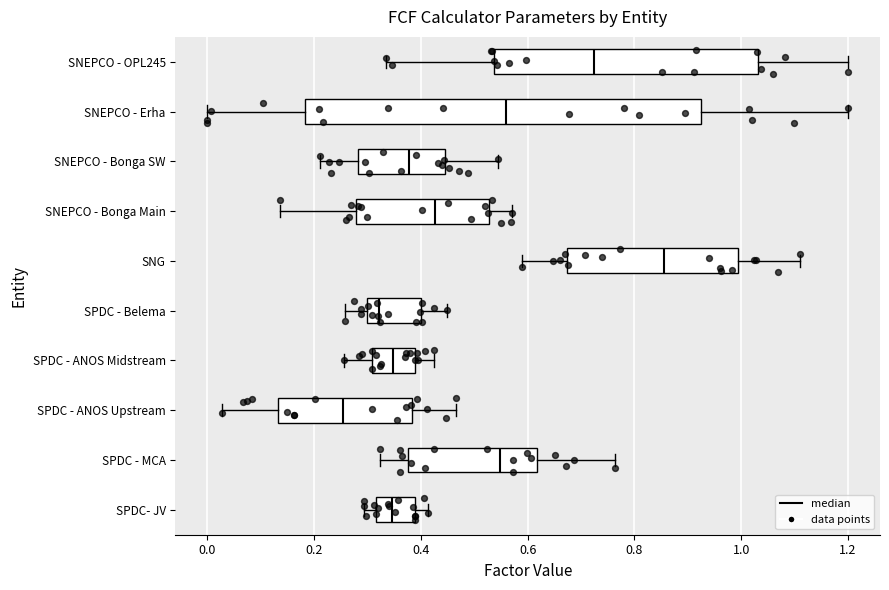

Reading bottom to top, read every box against the x-axis: the position of its median line, the range the box covers, and the ends of its whiskers. The values are not printed on the chart, so give them approximately, as read against the axis.

SPDC- JV: median 0.34, box 0.32 to 0.38, whiskers 0.30 to 0.42
SPDC - MCA: median 0.54, box 0.38 to 0.62, whiskers 0.32 to 0.76
SPDC - ANOS Upstream: median 0.26, box 0.14 to 0.38, whiskers 0.02 to 0.46
SPDC - ANOS Midstream: median 0.34, box 0.30 to 0.38, whiskers 0.26 to 0.42
SPDC - Belema: median 0.32, box 0.30 to 0.40, whiskers 0.26 to 0.44
SNG: median 0.86, box 0.68 to 1.00, whiskers 0.60 to 1.12
SNEPCO - Bonga Main: median 0.42, box 0.28 to 0.52, whiskers 0.14 to 0.58
SNEPCO - Bonga SW: median 0.38, box 0.28 to 0.44, whiskers 0.22 to 0.54
SNEPCO - Erha: median 0.56, box 0.18 to 0.92, whiskers 0.00 to 1.20
SNEPCO - OPL245: median 0.72, box 0.54 to 1.04, whiskers 0.34 to 1.20